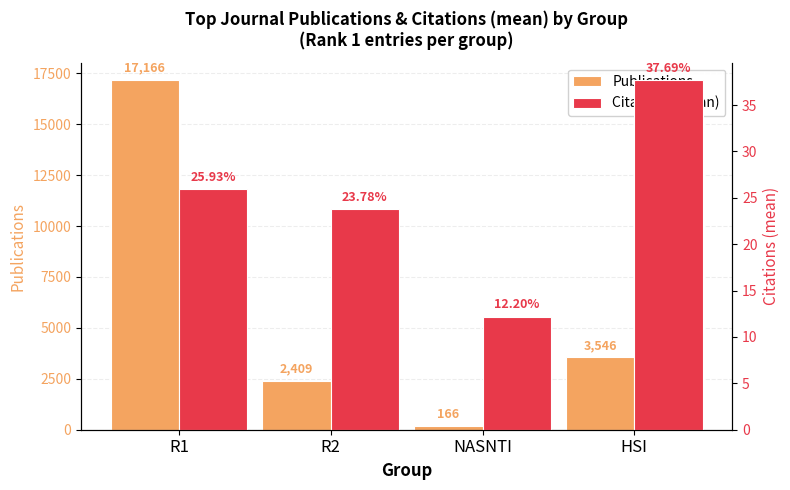

How many bars are there in total?

8